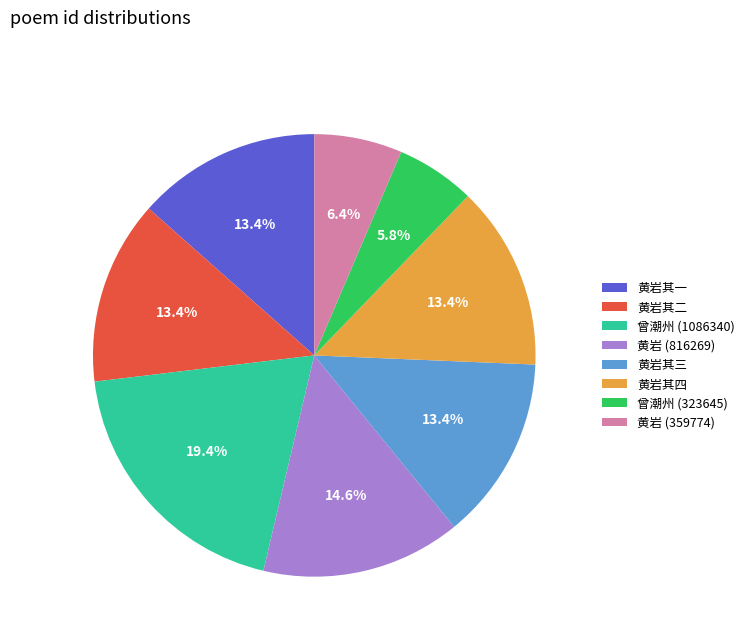

Which has a higher value, 黄岩 (359774) or 黄岩其二?

黄岩其二